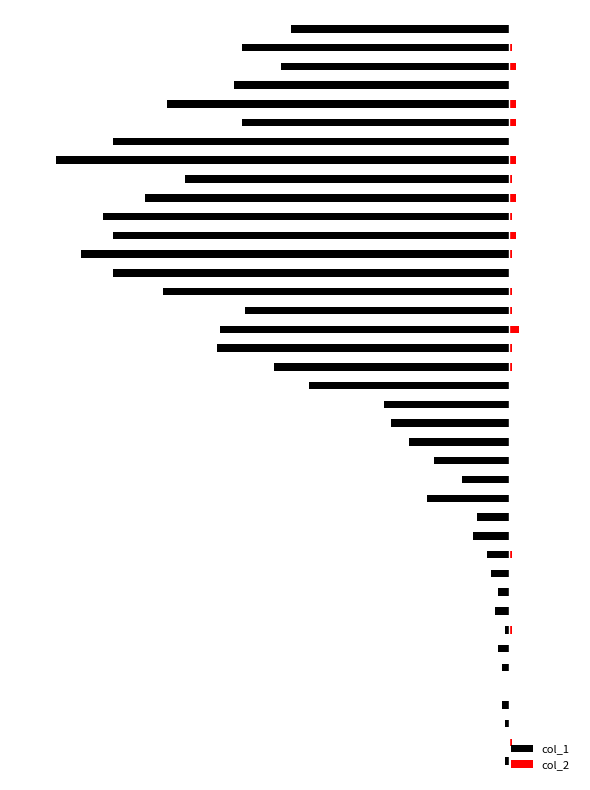

What is the total value across all series at 13?

-9